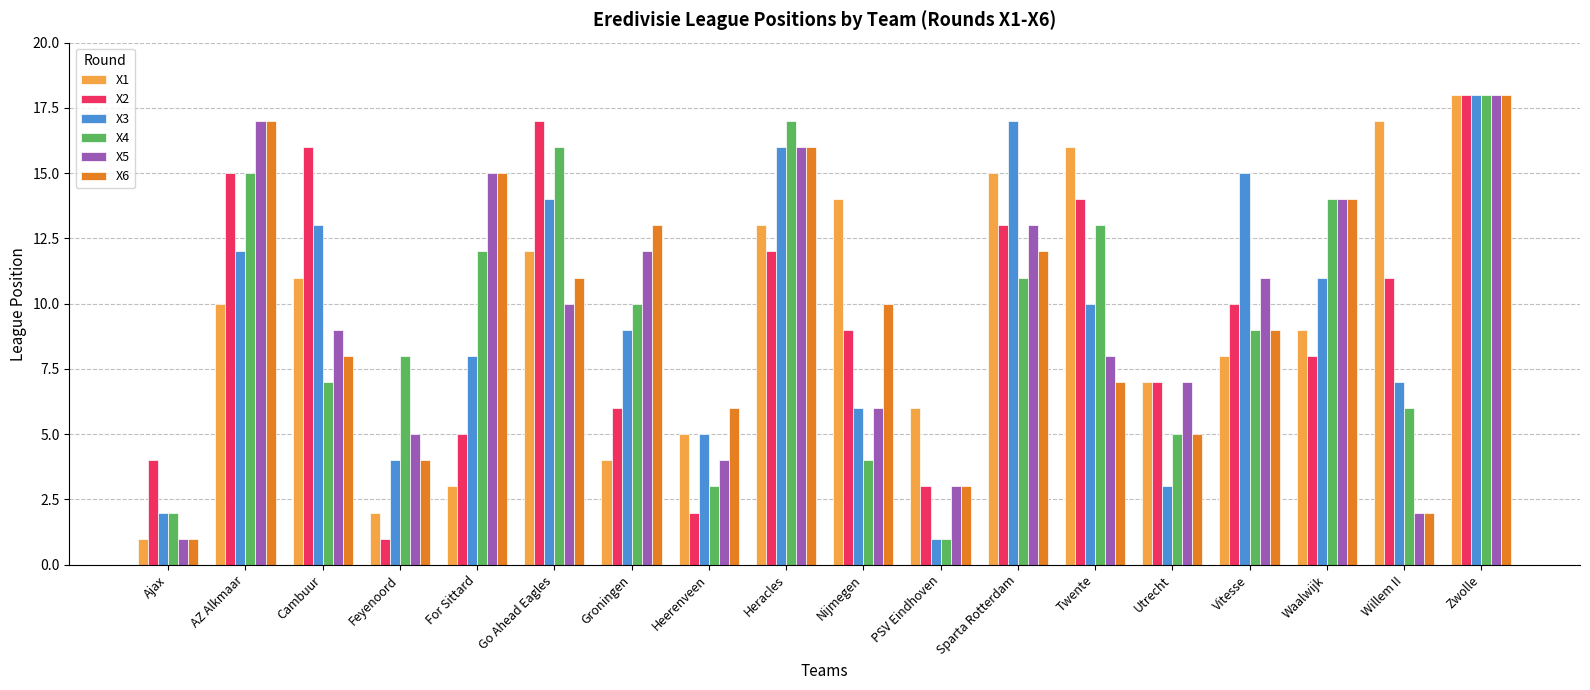

What is the label of the 3rd bar from the left?

Cambuur